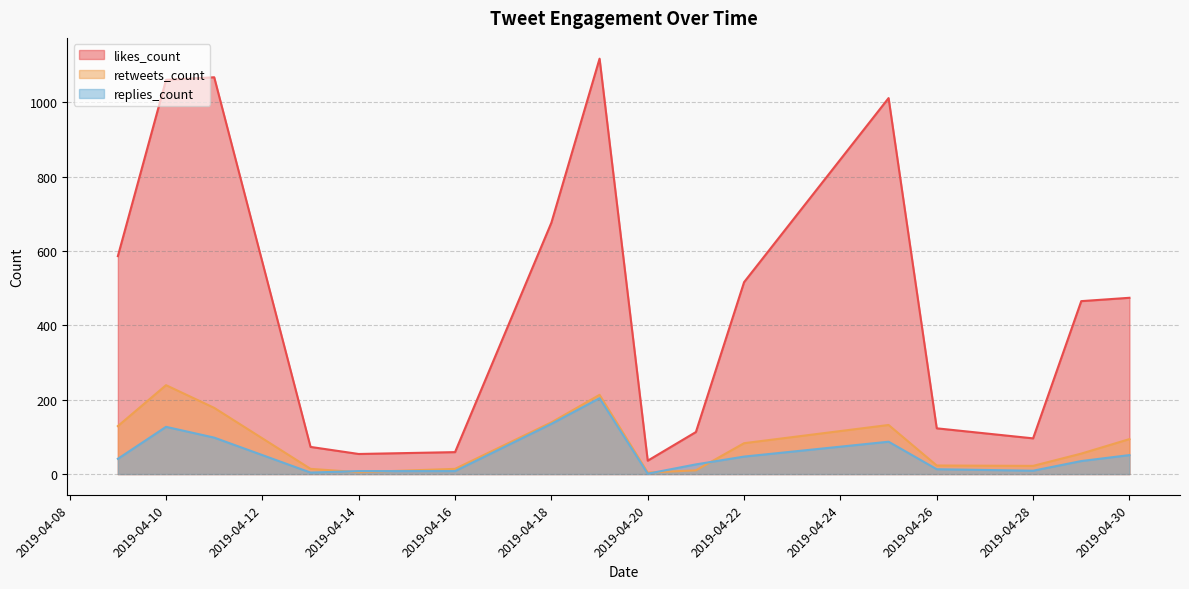

True or false: replies_count and likes_count cross at least once.

False